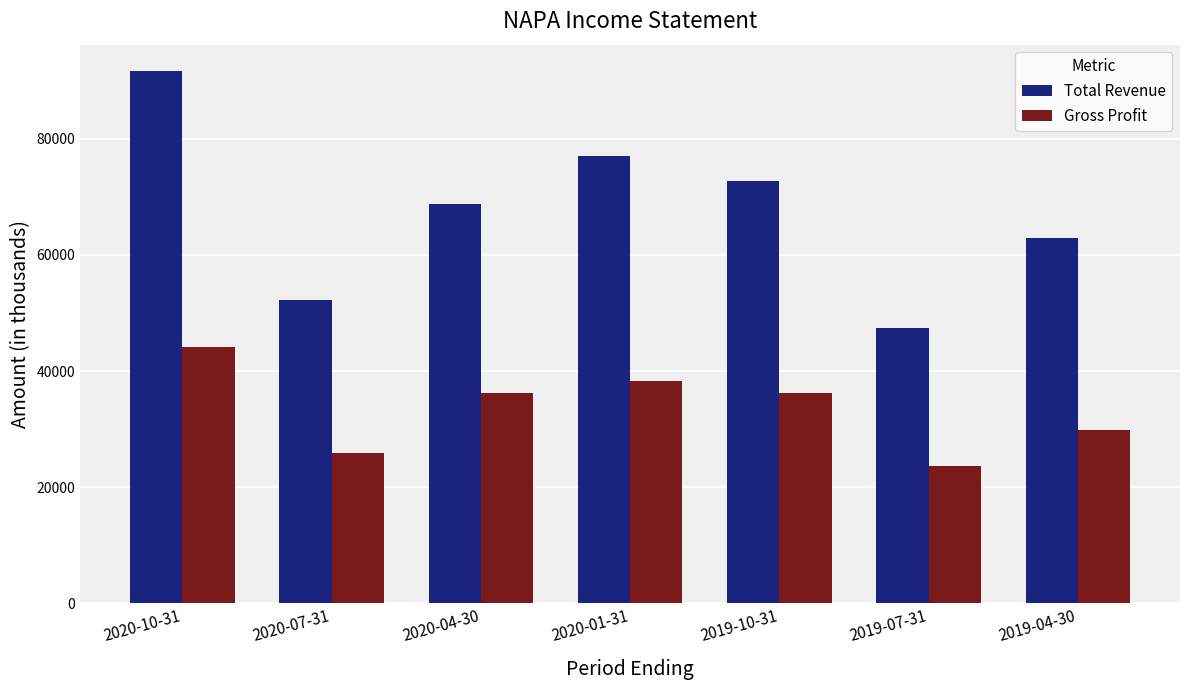

Which label corresponds to the smallest value in the chart?

2019-07-31